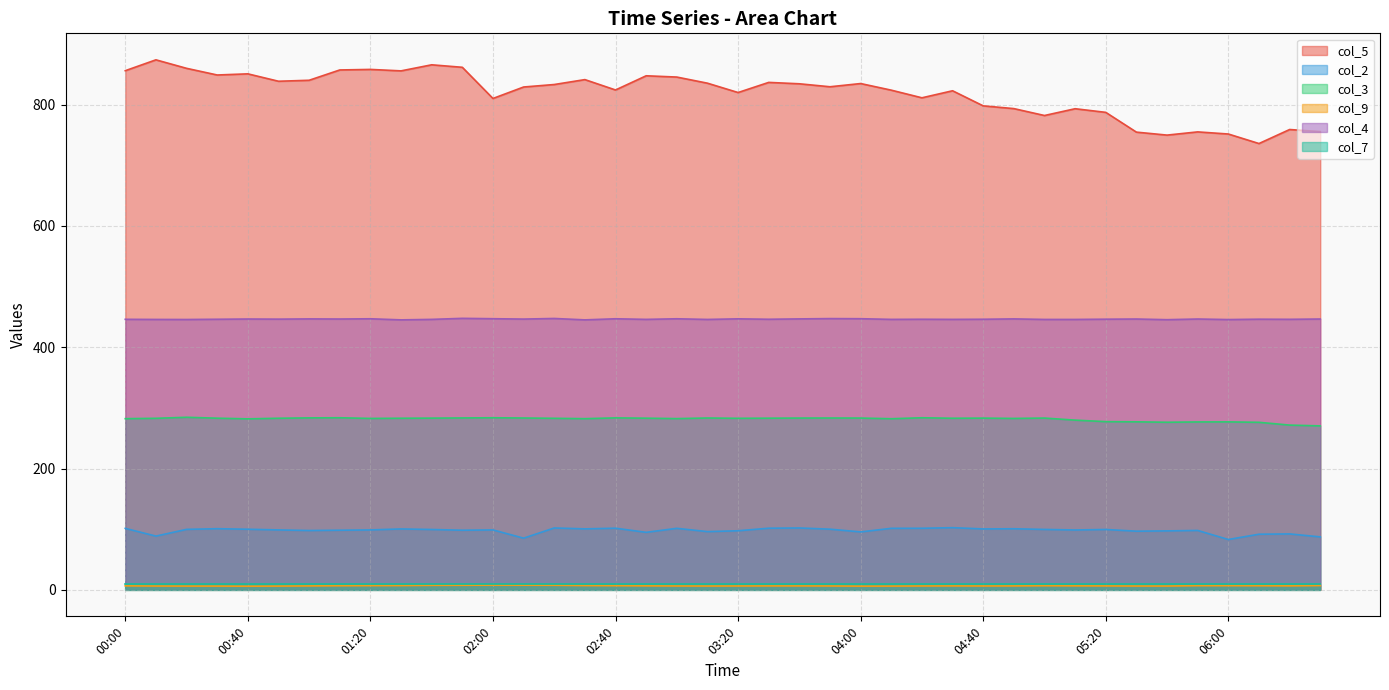

Count the number of data series in this chart.

6